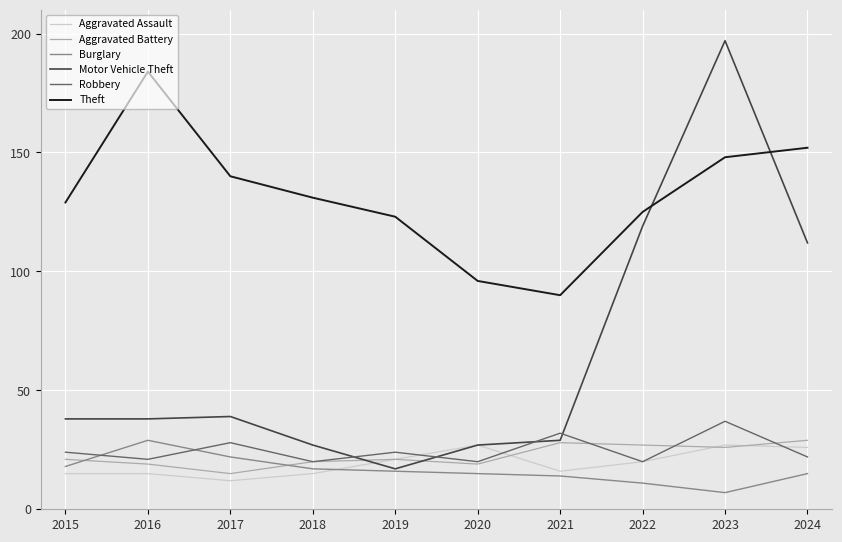

Reading left to right, list all the values displayed in this chart.

Aggravated Assault: 15	15	12	15	21	27	16	20	27	26
Aggravated Battery: 21	19	15	20	21	19	28	27	26	29
Burglary: 18	29	22	17	16	15	14	11	7	15
Motor Vehicle Theft: 38	38	39	27	17	27	29	119	197	112
Robbery: 24	21	28	20	24	20	32	20	37	22
Theft: 129	184	140	131	123	96	90	125	148	152